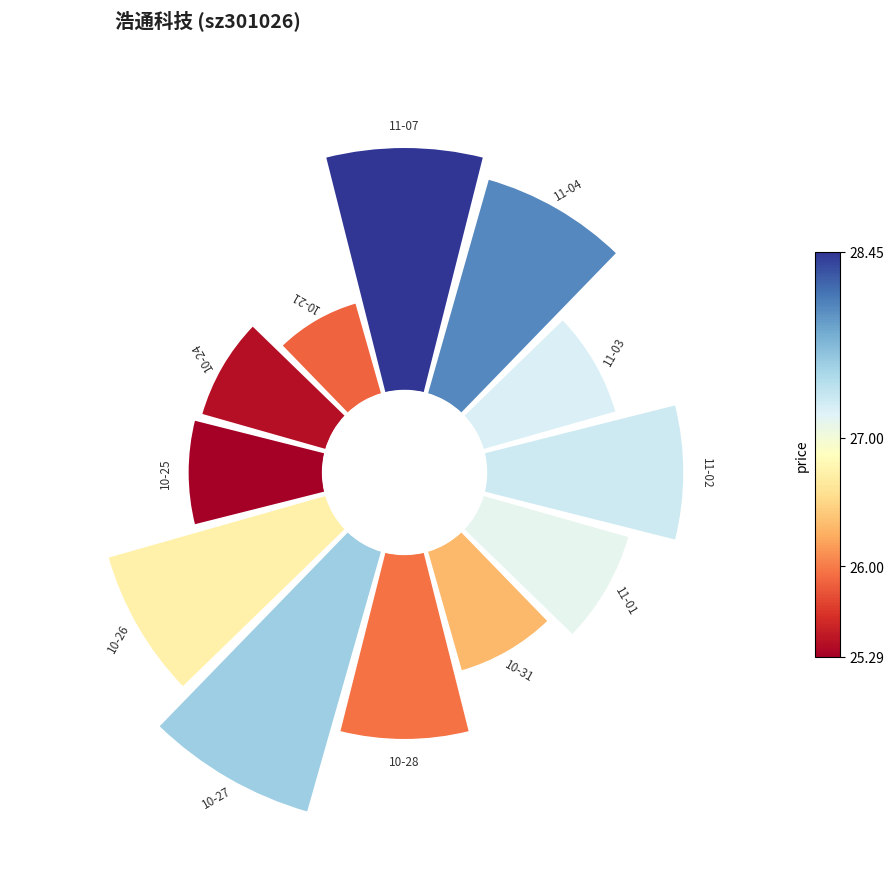

Combined, what portion of the pie is 2022-10-27 and 2022-10-26?

23.5%